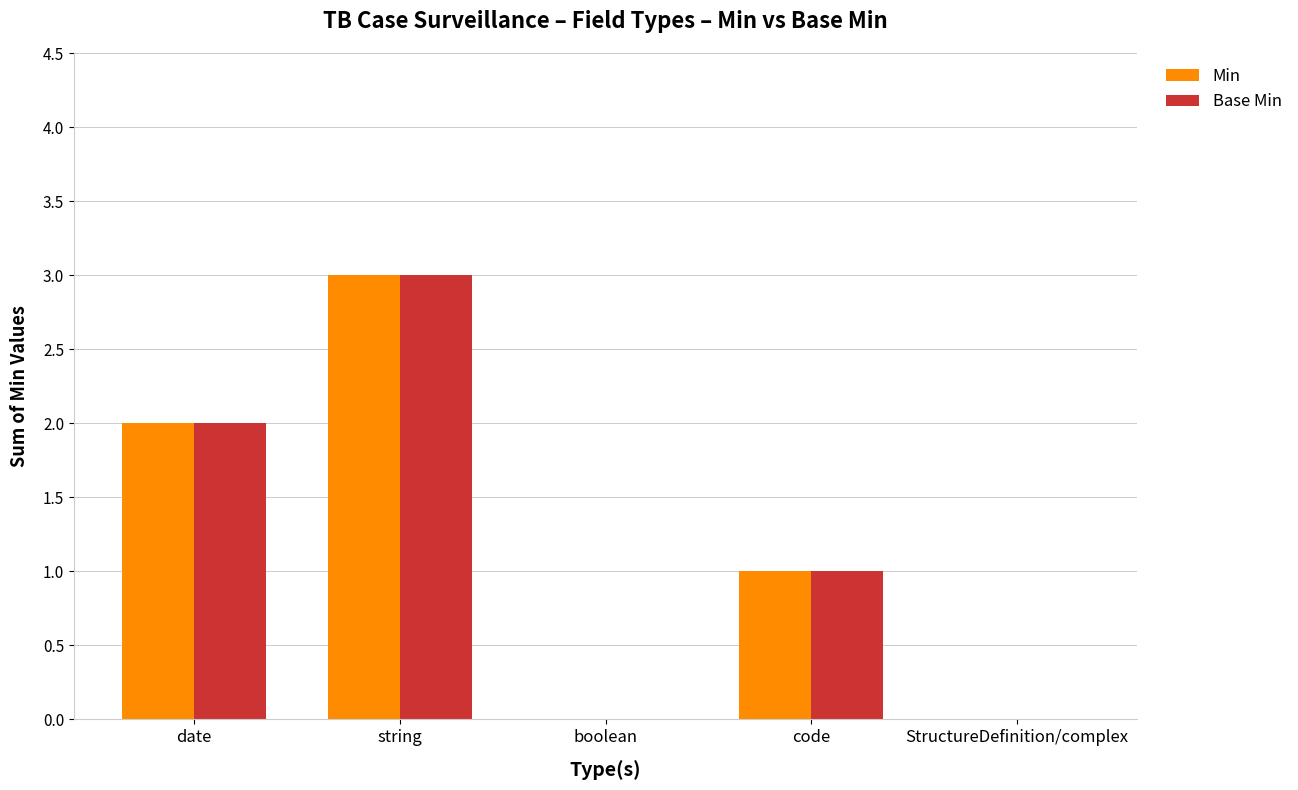

What is the sum of all Min values?

6